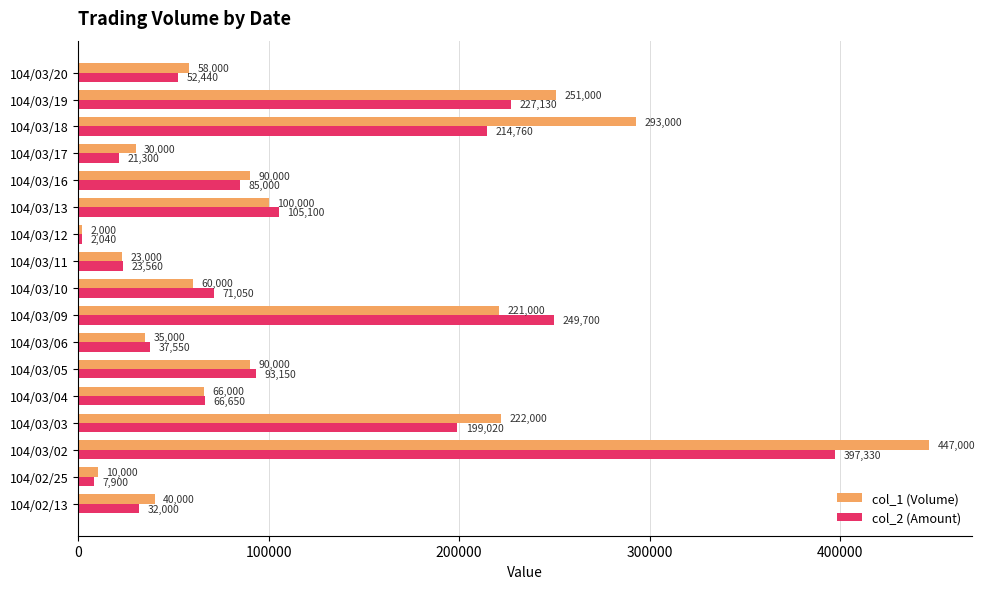

What is the difference between the second highest and second lowest values in the col_1 (Volume) series?

283000